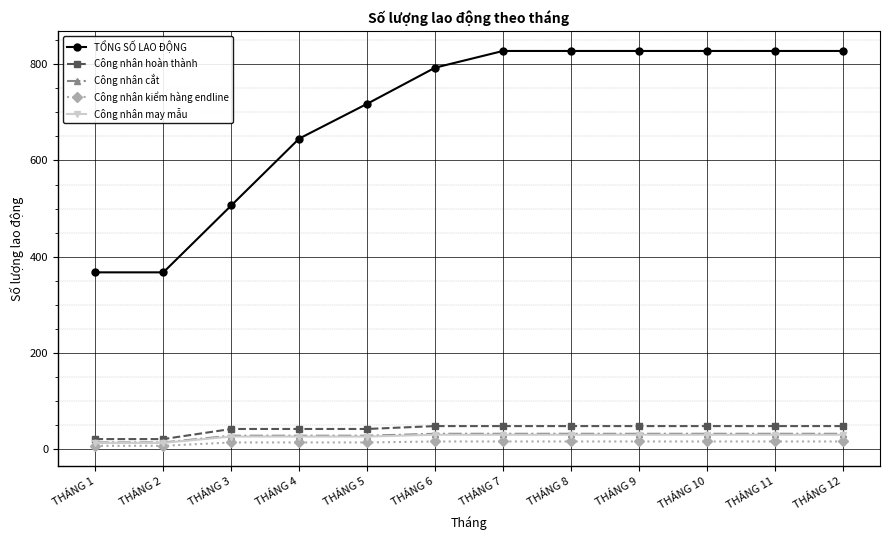

How many lines are shown in the chart?

5